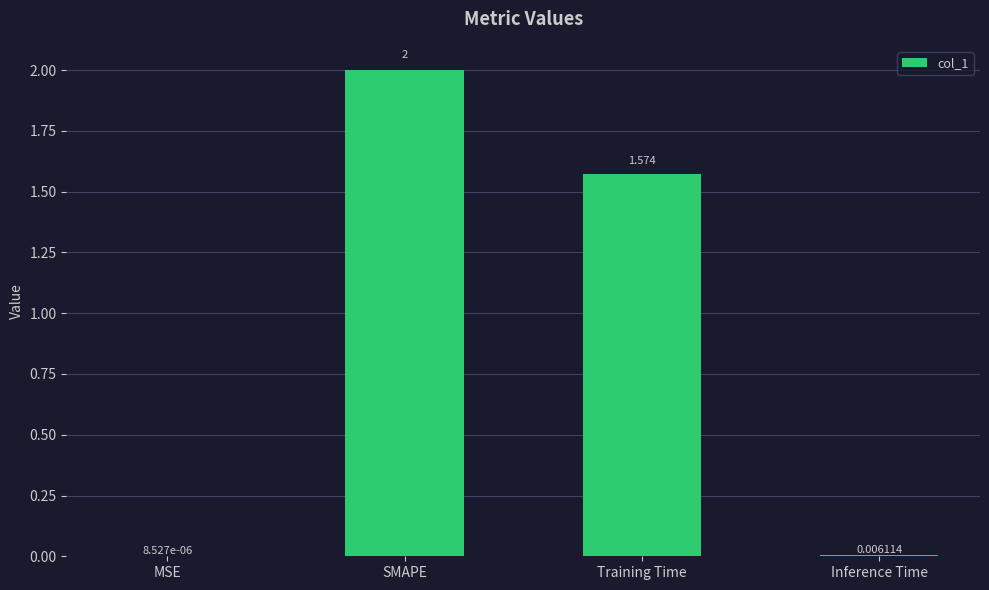

Between MSE and Inference Time, which is larger?

Inference Time